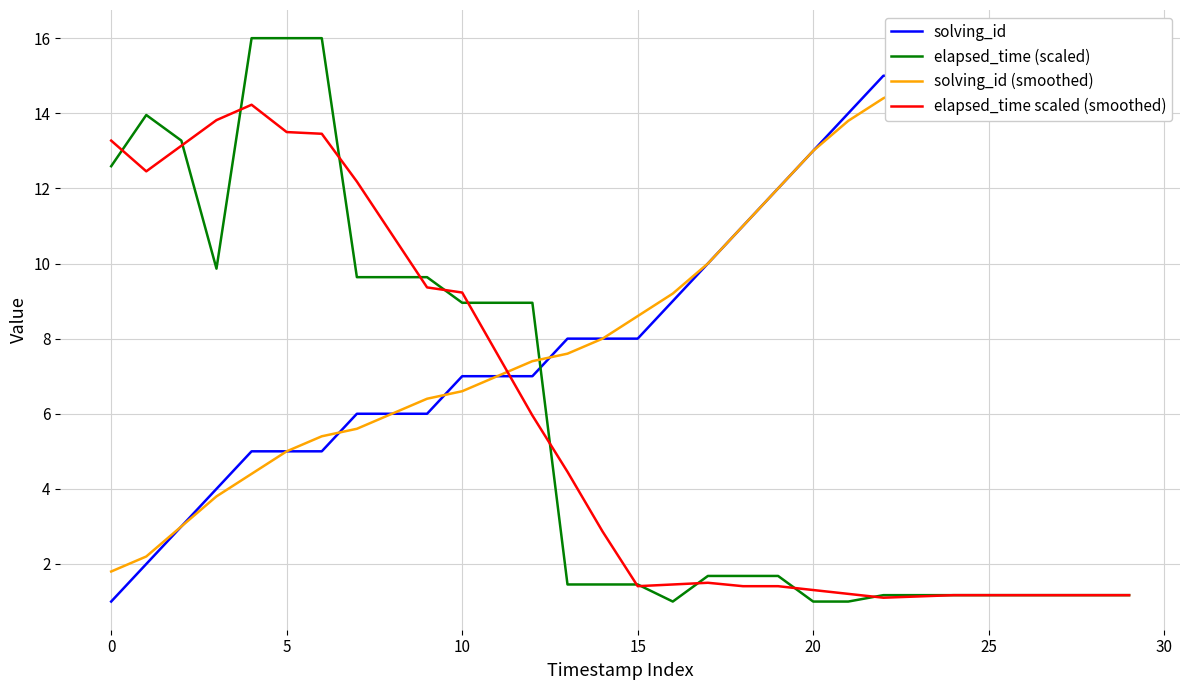

Which series has the largest total across all categories?

solving_id